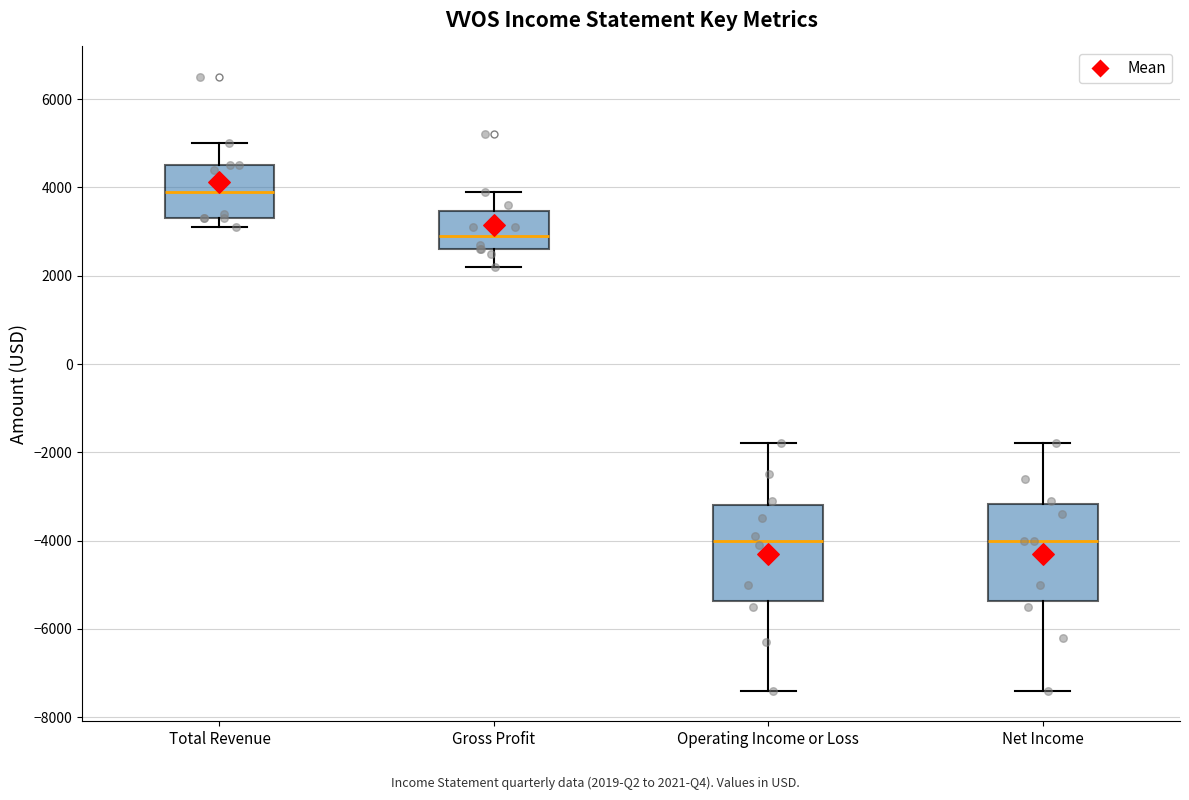

Reading left to right, transcribe this box plot: for each box, give where its median line is, the range the box spans, and where its two whiskers end, as read against the y-axis. The values are not printed on the chart, so give them approximately, as read against the axis.

Total Revenue: median 4000, box 3400 to 4600, whiskers 3200 to 5000
Gross Profit: median 3000, box 2600 to 3400, whiskers 2200 to 4000
Operating Income or Loss: median -4000, box -5400 to -3200, whiskers -7400 to -1800
Net Income: median -4000, box -5400 to -3200, whiskers -7400 to -1800